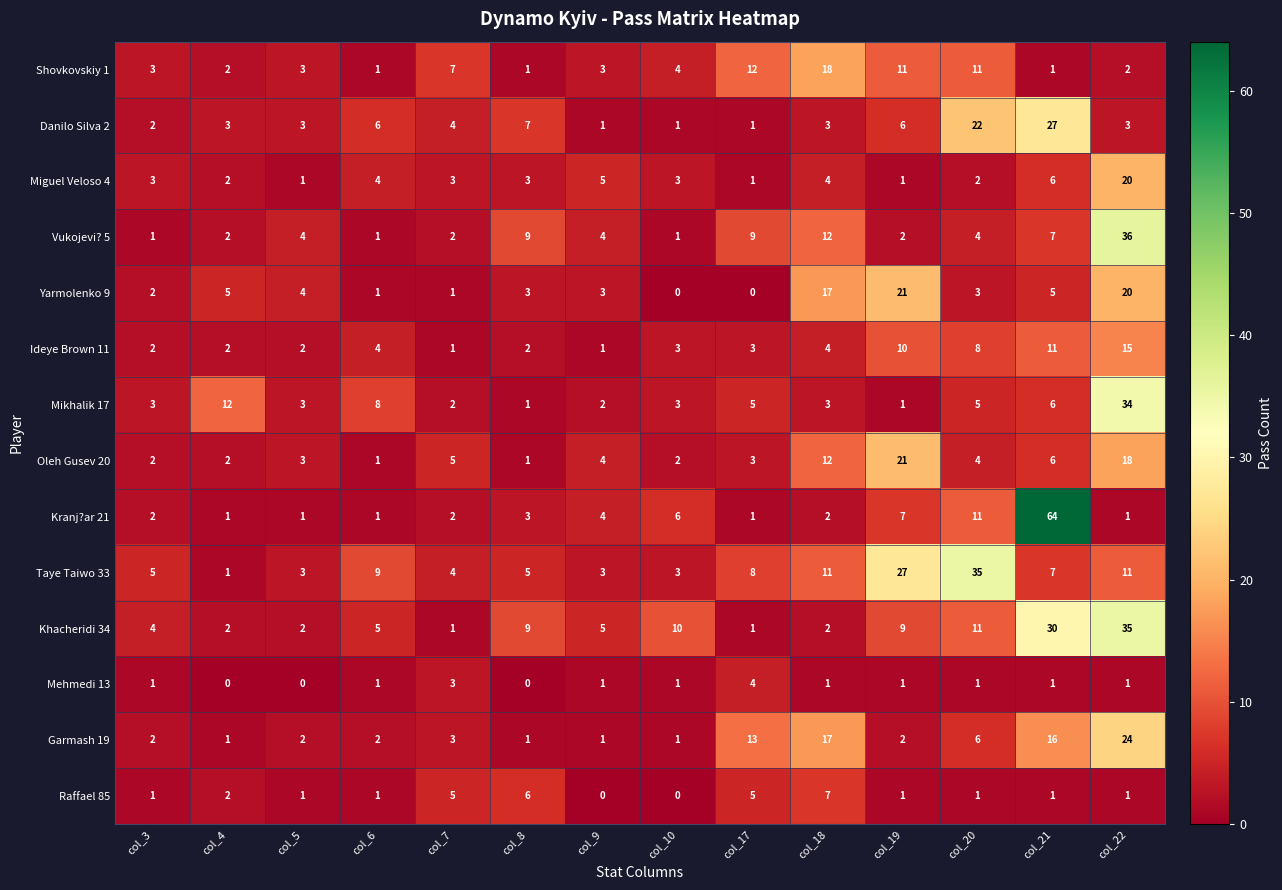

At which label does Ideye Brown 11 reach its peak?

col_22